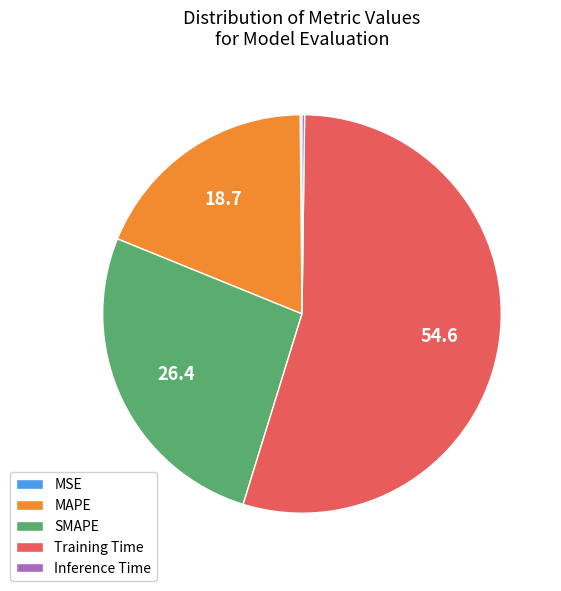

Between Training Time and MAPE, which is larger?

Training Time